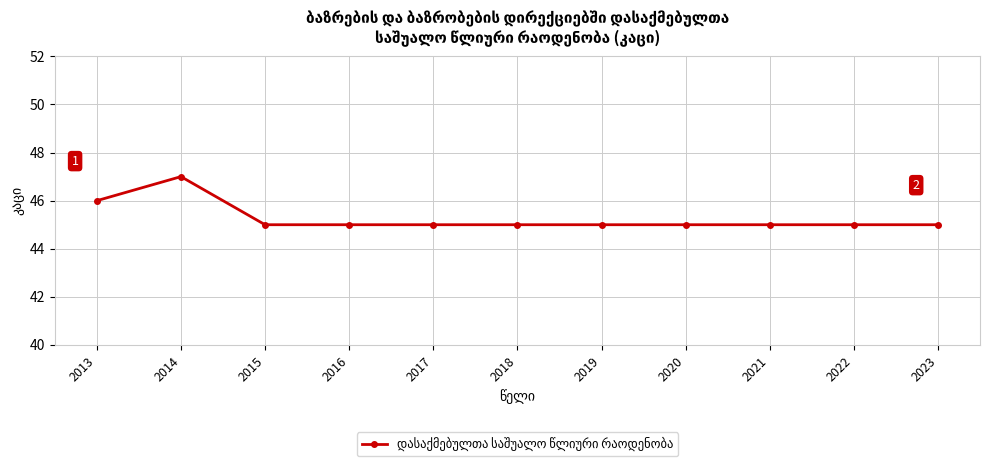

What is the value of the 1st point from the left?

46